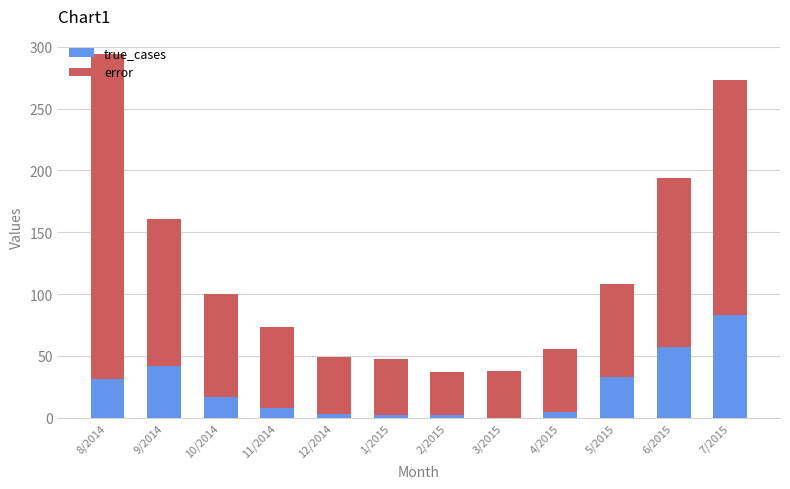

At which category is the sum across all series the highest?

8/2014